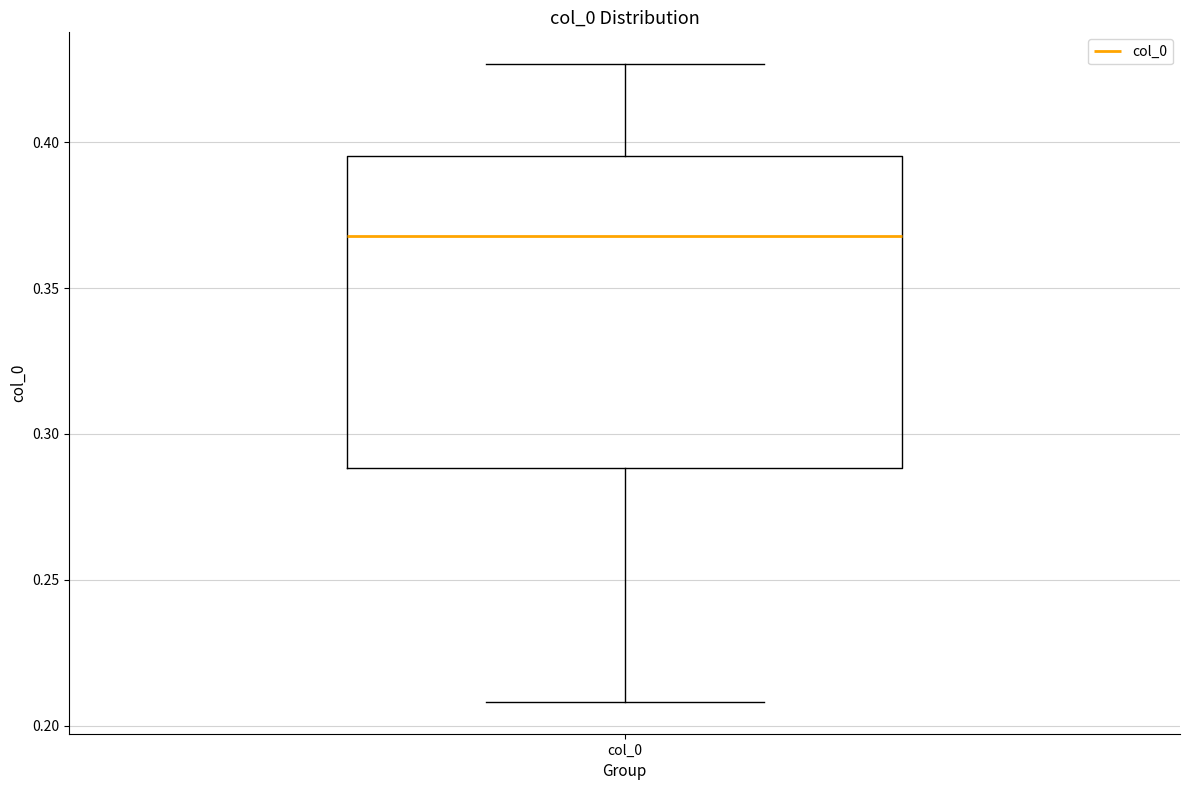

Transcribe this box plot: give where the median line is, the range the box spans, and where the two whiskers end, as read against the y-axis. The values are not printed on the chart, so give them approximately, as read against the axis.

median 0.370, box 0.290 to 0.395, whiskers 0.210 to 0.425